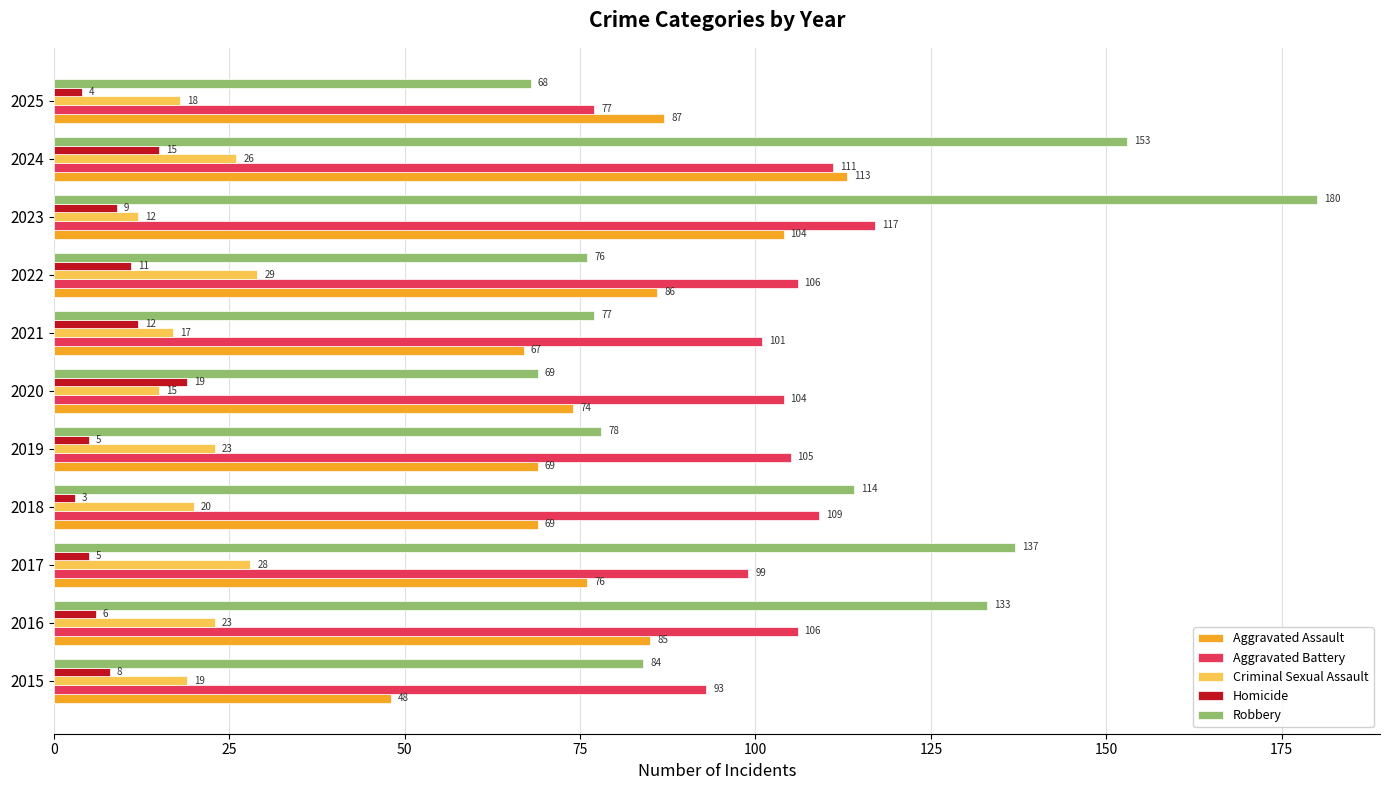

At which category is the sum across all series the highest?

2023